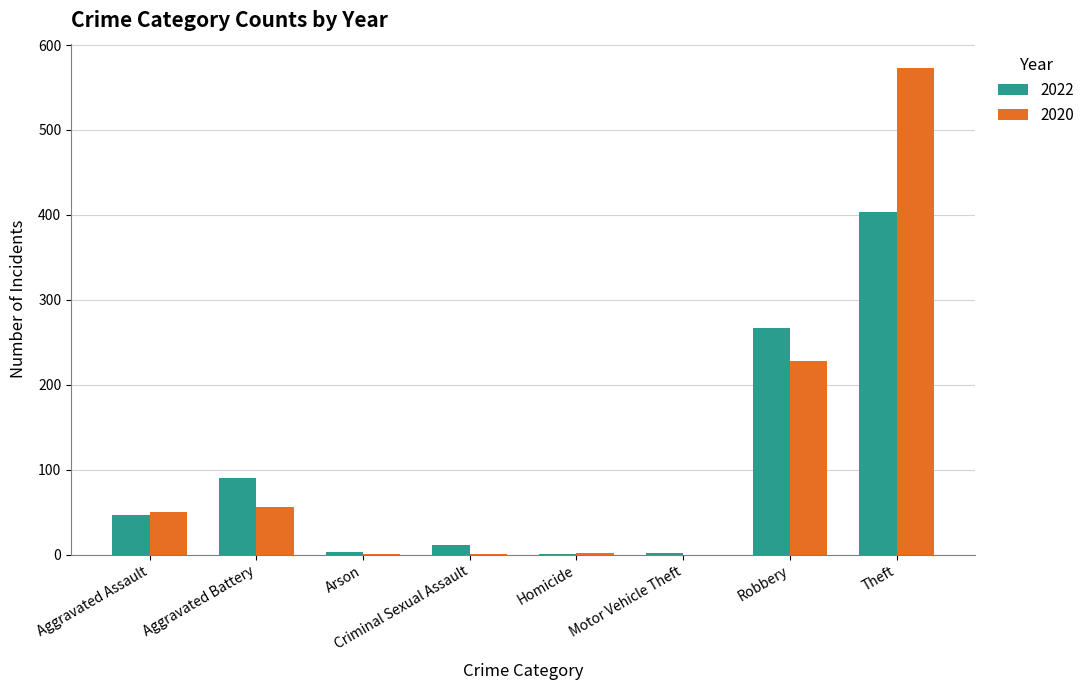

What is the sum of all 2020 values?

911